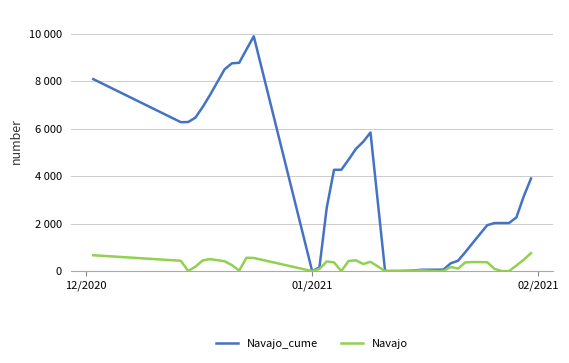

Does the chart have visible grid lines?

Yes